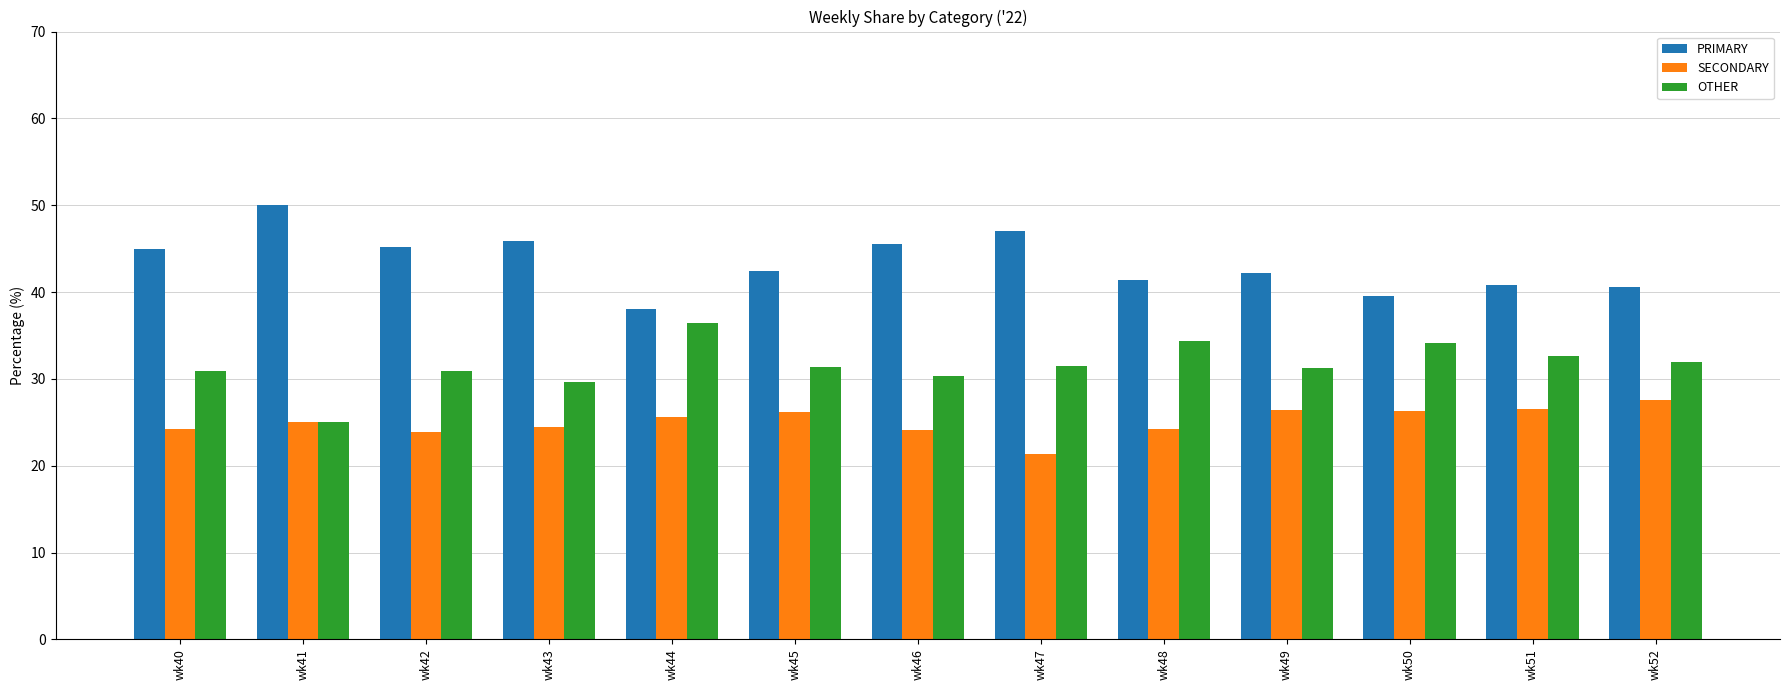

The value of SECONDARY at wk50 is 26.4. True or false?

True